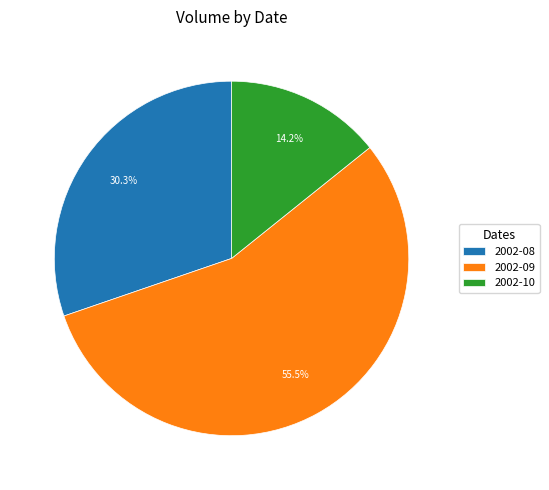

Is there any slice that represents more than half of the pie?

Yes